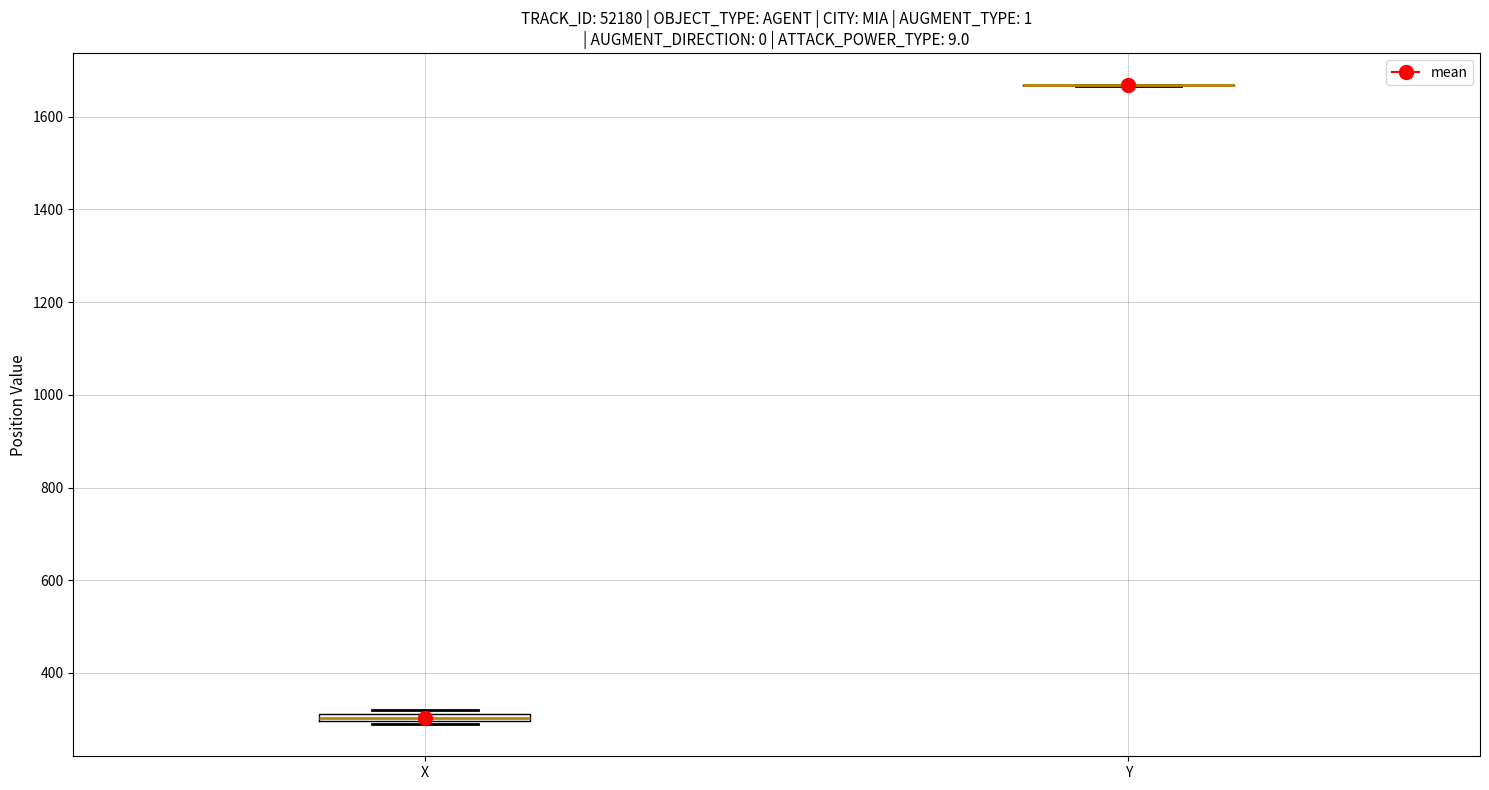

Where is the lower edge of the box for X on the y-axis? The values are not printed on the chart, so give them approximately, as read against the axis.

300